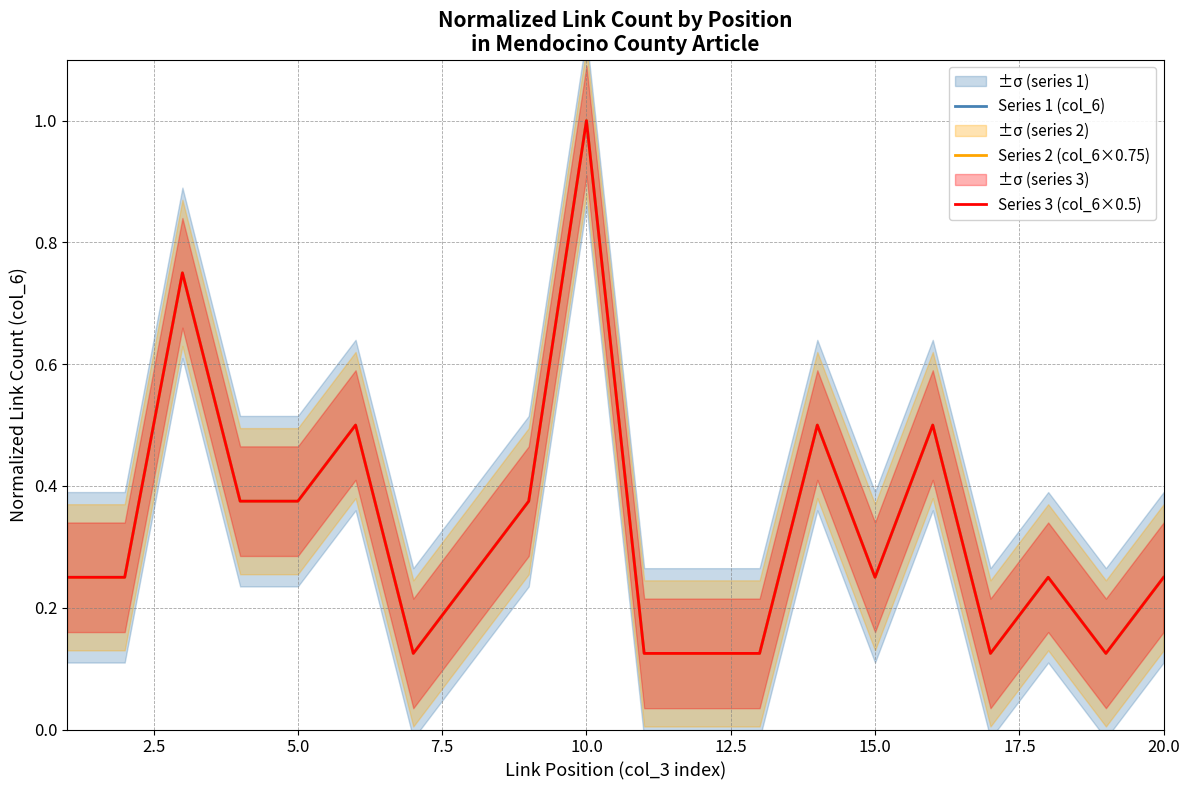

What is the difference between the maximum and second lowest values in the Series 1 (col_6) series?

0.9